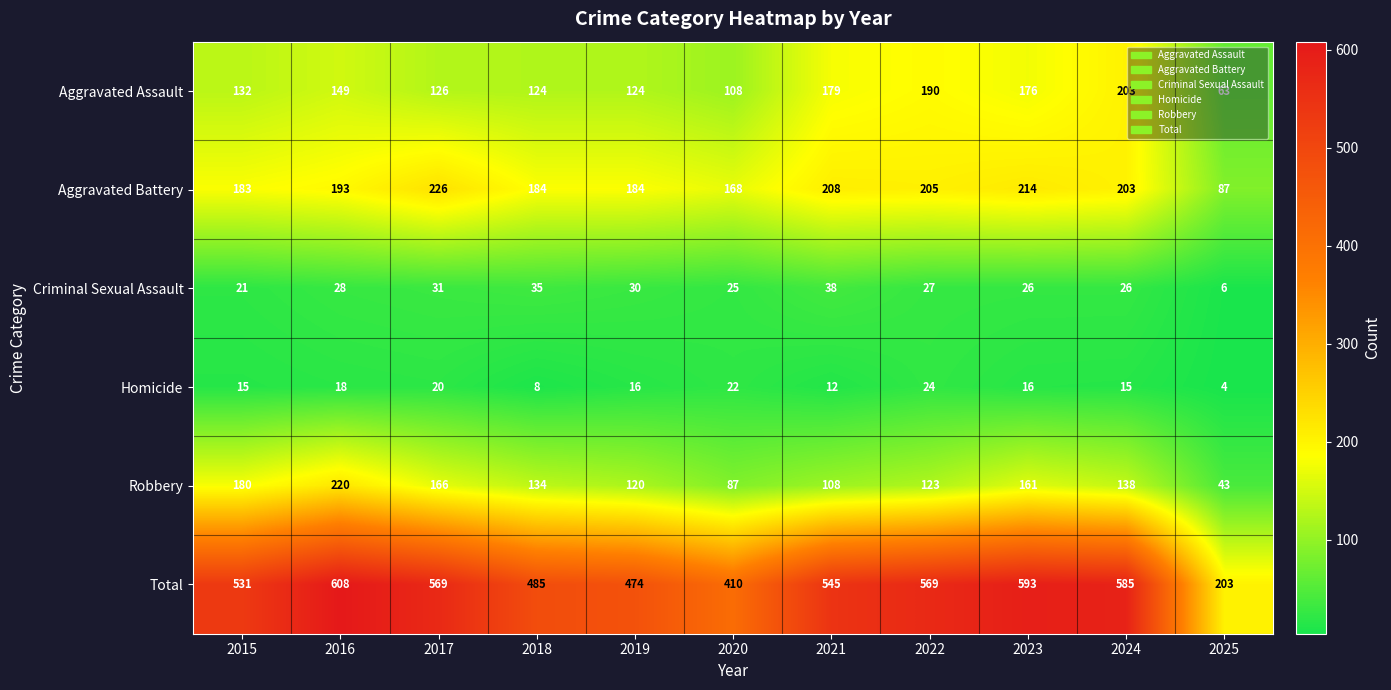

At which label is Robbery closest to 131?

2018